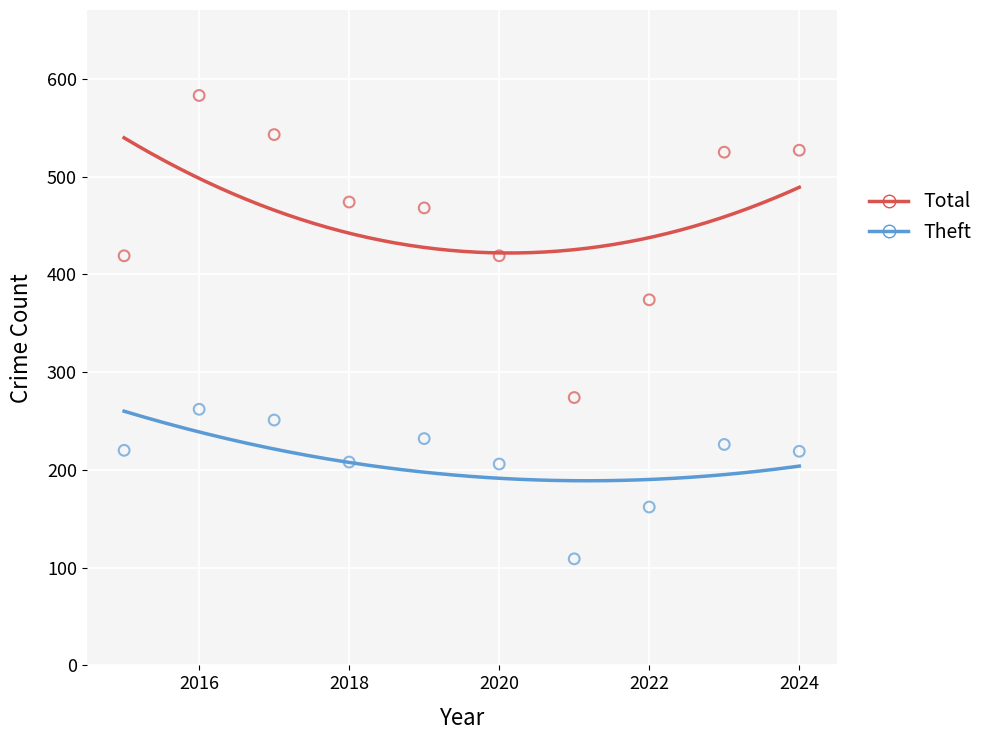

Across all data points, what is the range of X values (max minus min)?

9